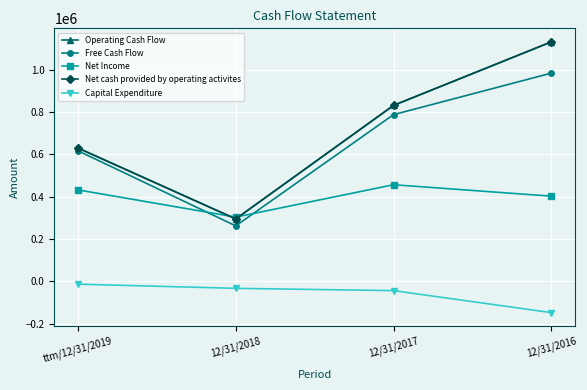

What is the total value across all series at 12/31/2018?

1123162